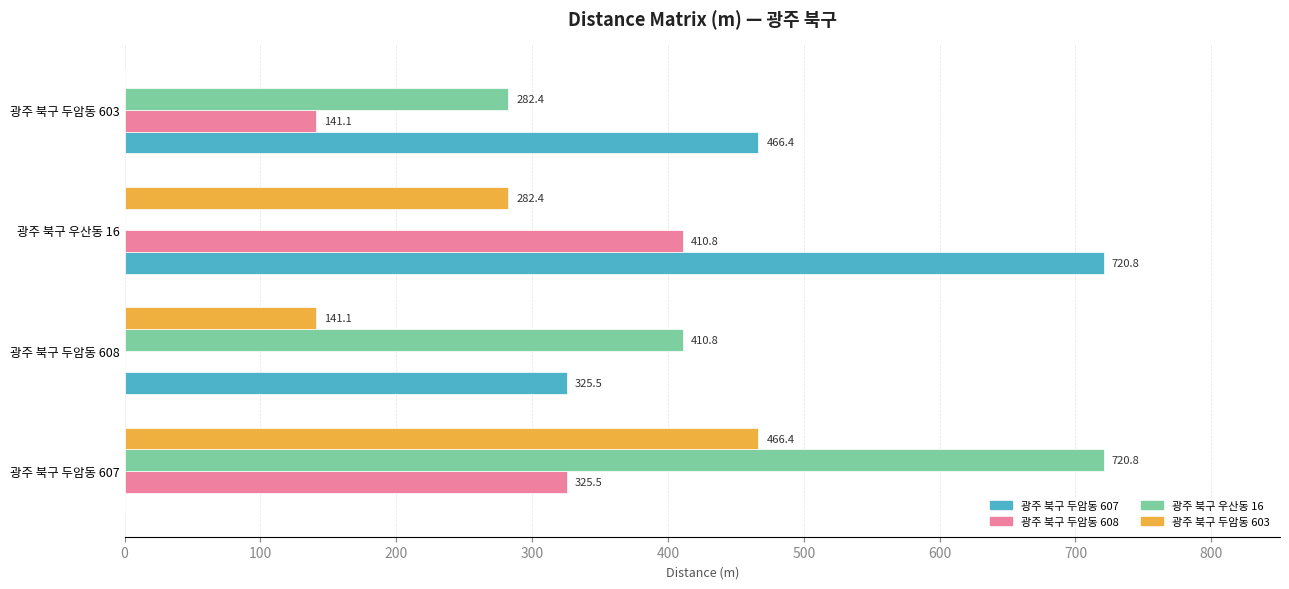

The value of 광주 북구 두암동 603 at 광주 북구 우산동 16 is 282.4. True or false?

True